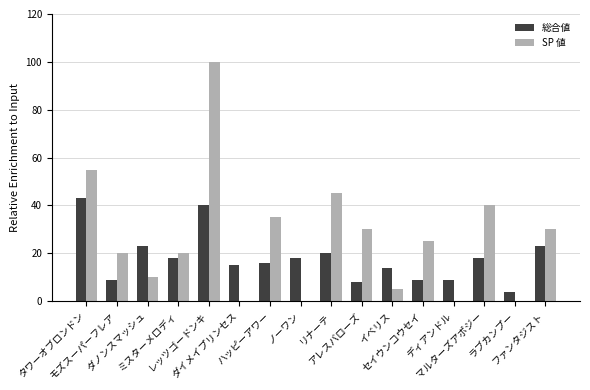

At which label does SP 値 first exceed 25?

タワーオブロンドン